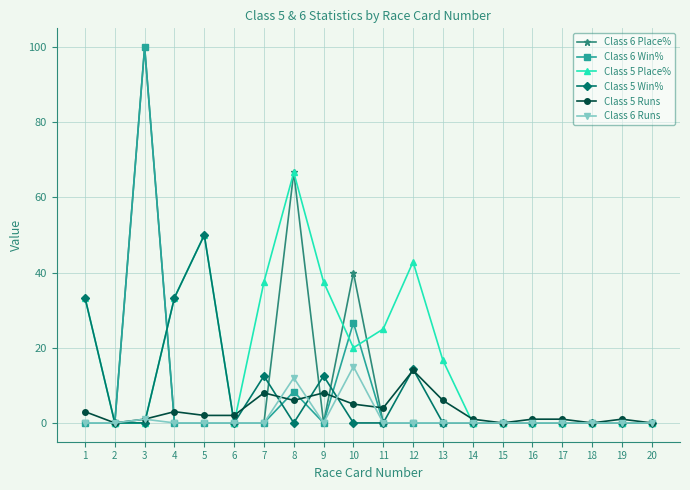

Count the number of categories in the chart.

20